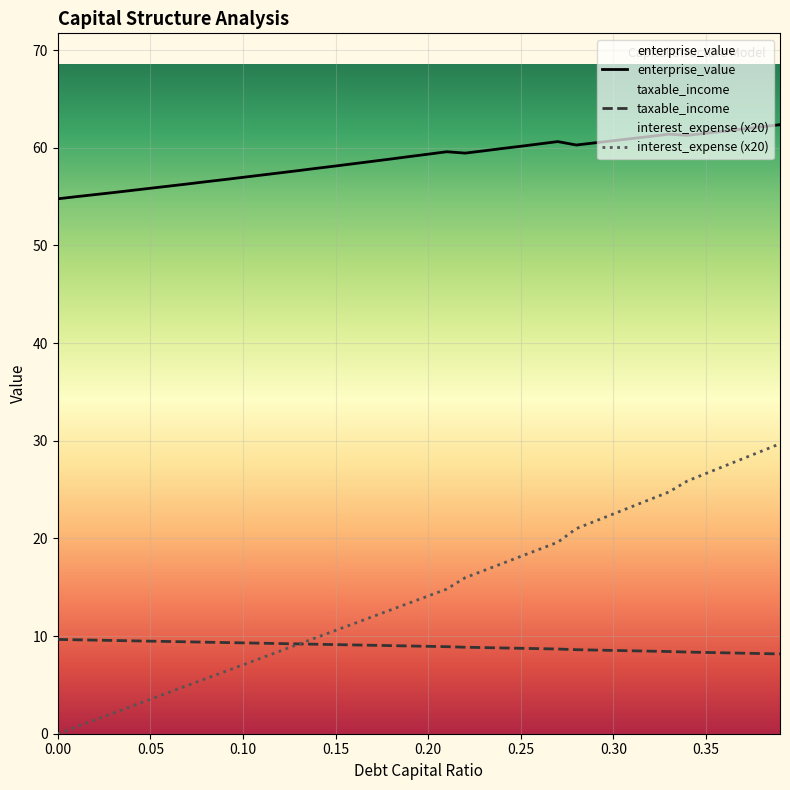

What is the label of the 22nd point from the right?

0.18